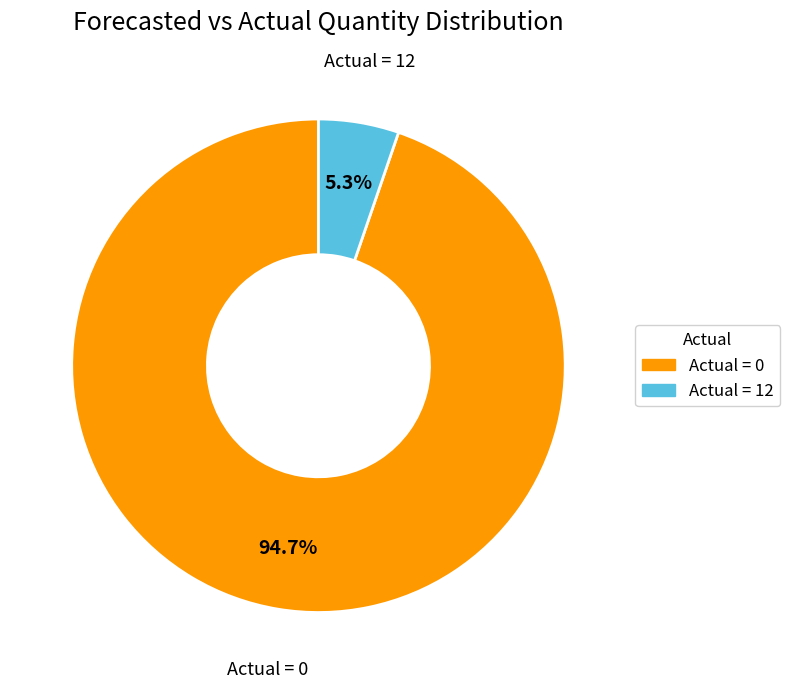

Count the number of slices in the pie.

2